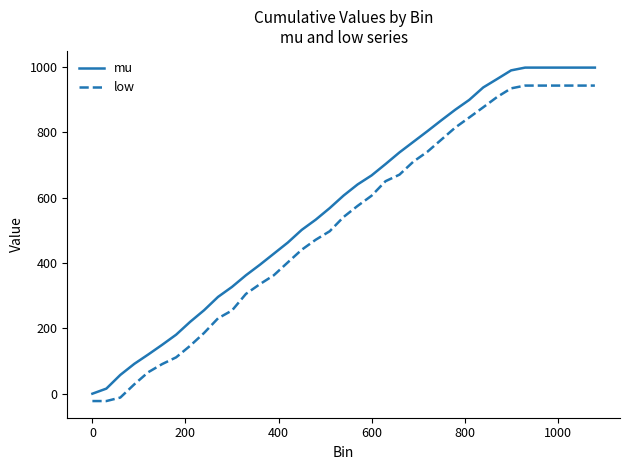

Reading right to left, extract all data points from this chart.

mu: 998.5	998.5	998.5	998.5	998.5	998.5	990.0	963.6	937.7	899.6	869.6	837.1	803.7	771.3	738.8	703.0	668.3	640.7	606.8	568.2	532.8	501.7	462.8	428.8	394.8	362.6	326.9	296.3	255.5	219.9	180.7	149.8	120.0	91.3	57.5	15.5	0.0
low: 943.4	943.4	943.4	943.4	943.4	943.4	934.9	908.6	876.9	845.7	815.0	777.9	740.8	710.7	670.7	650.6	606.1	574.9	541.2	497.3	471.4	440.9	402.0	362.7	335.4	305.5	254.7	230.8	185.9	146.6	111.3	90.7	65.7	28.6	-11.8	-22.5	-22.5